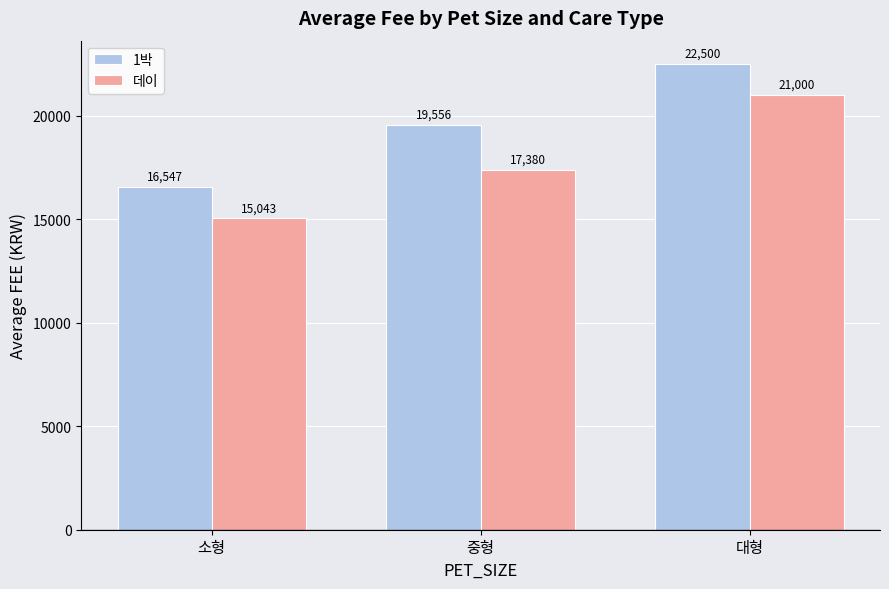

Which series has the largest total across all categories?

1박